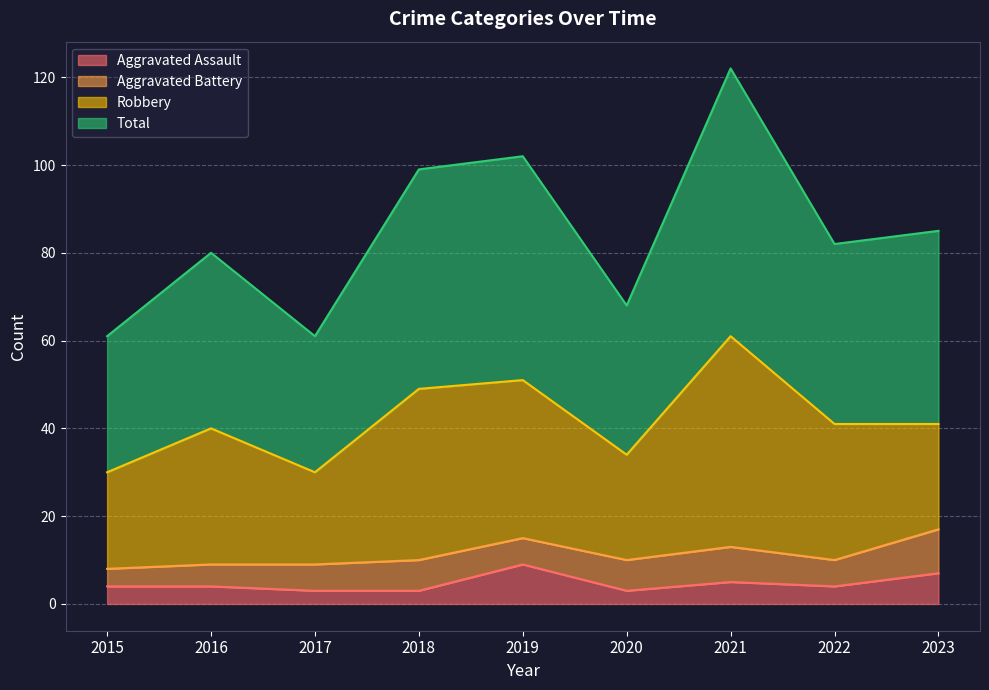

True or false: Aggravated Assault has more than 0 points higher than both neighbors.

True